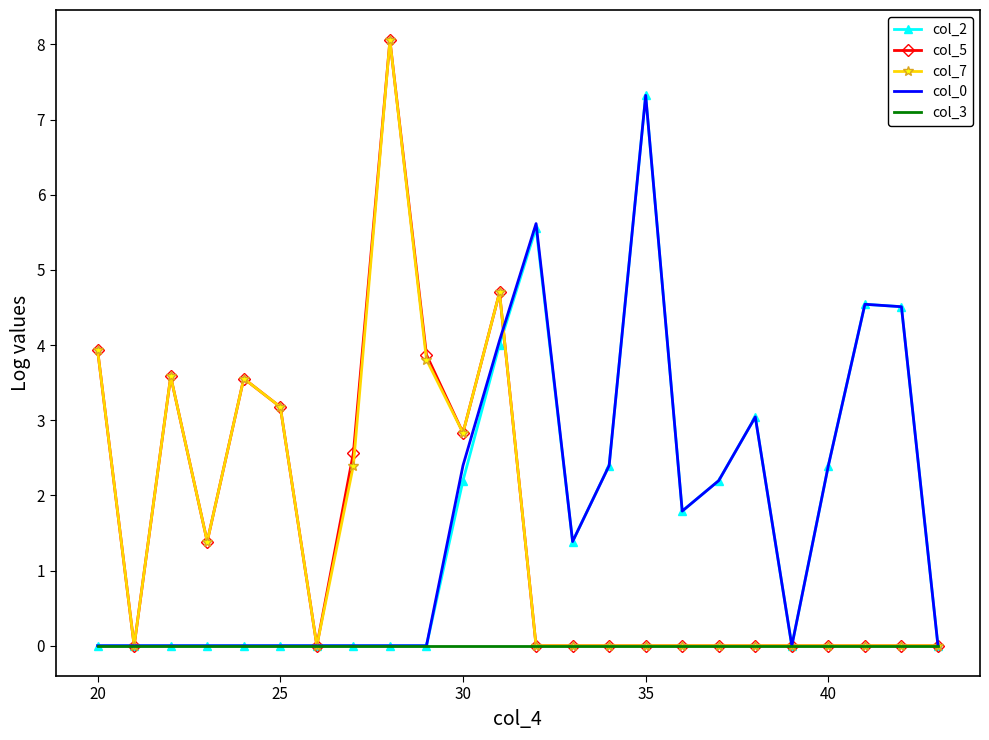

What is the maximum value for col_0?

7.3